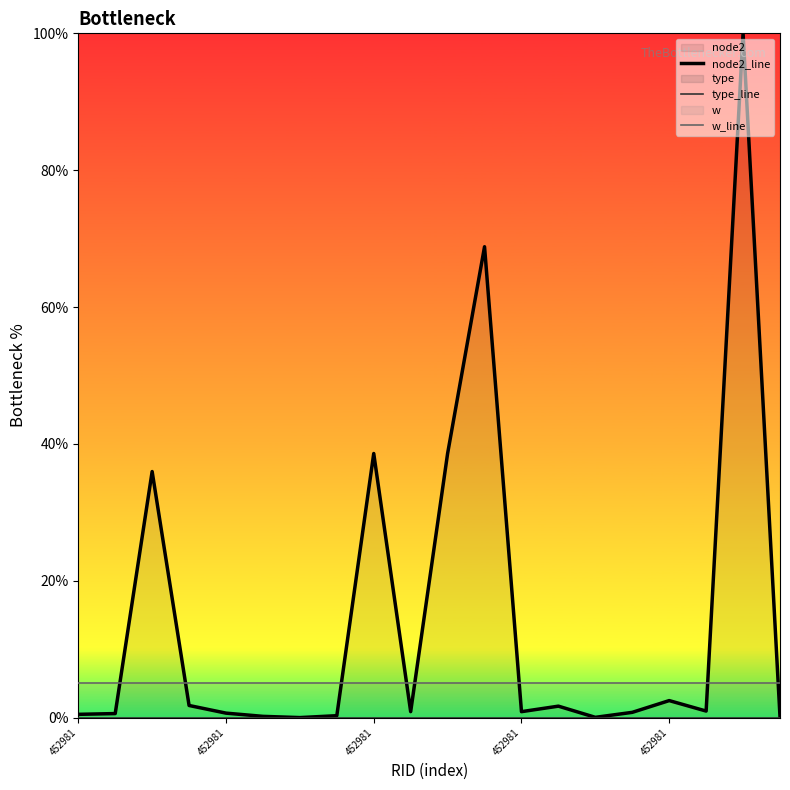

What is the maximum value shown in the chart?

100.0